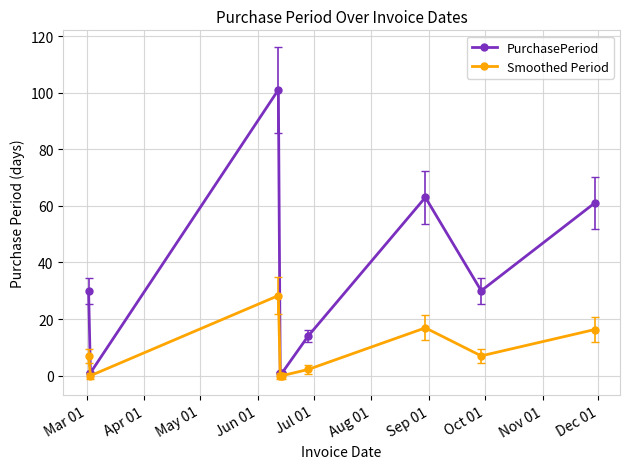

Is this an area chart (filled region under the line)?

No